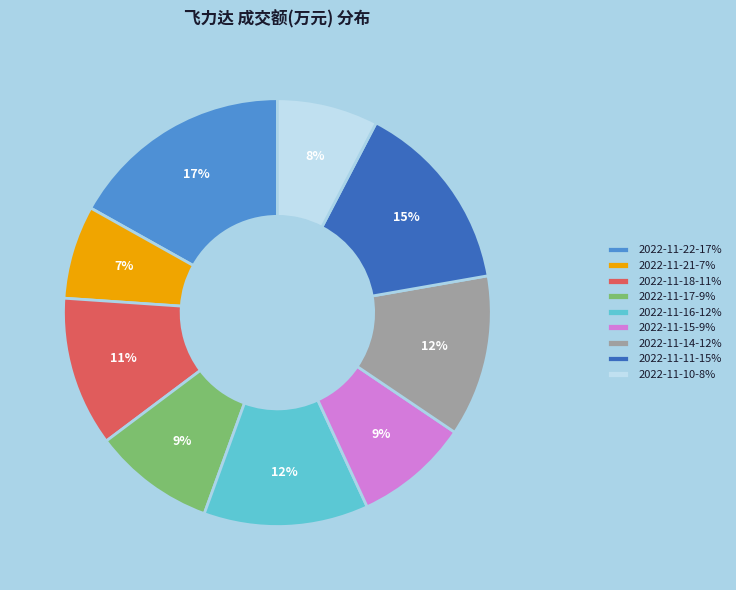

Which has a higher value, 2022-11-11 or 2022-11-17?

2022-11-11